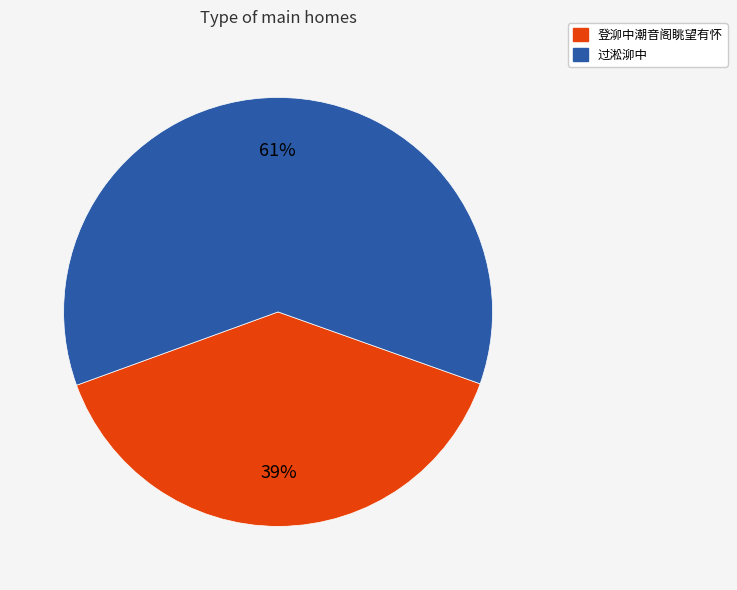

To the nearest percent, what is the difference between the 登泖中潮音阁眺望有怀 and 过淞泖中 slice percentages?

22%